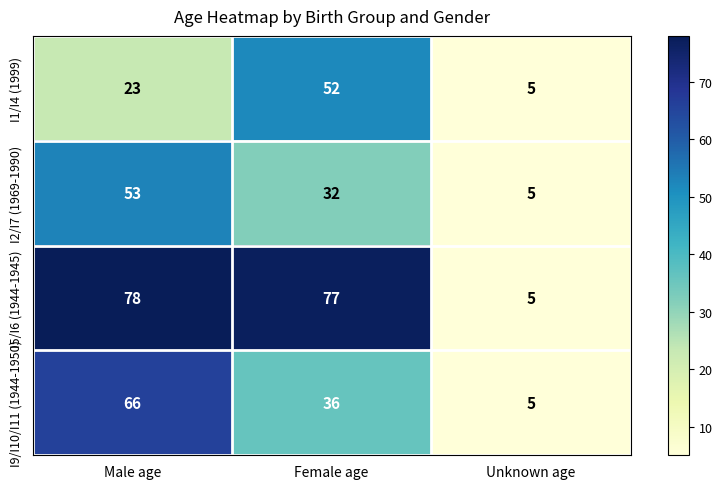

Reading left to right, extract all data points from this chart.

I1/I4 (1999): 23	52	5
I2/I7 (1969-1990): 53	32	5
I5/I6 (1944-1945): 78	77	5
I9/I10/I11 (1944-1950): 66	36	5